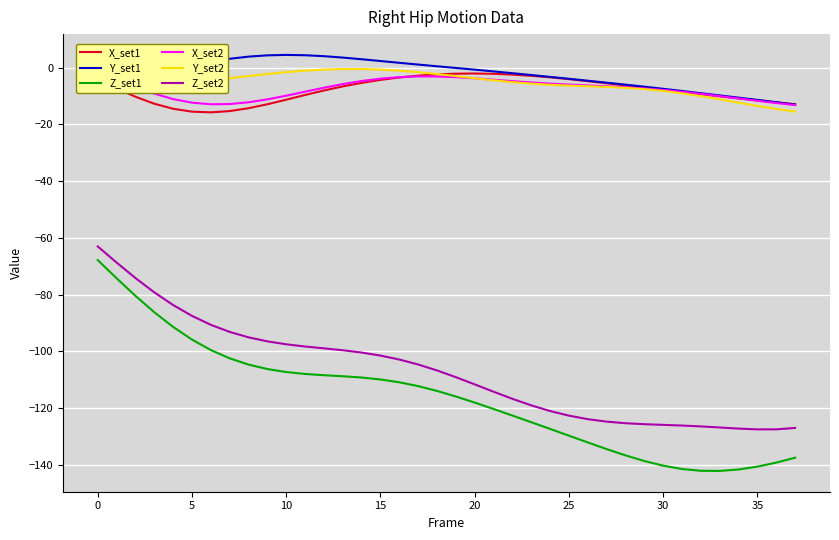

What value does the Y_set1 series have at 23?

-2.6